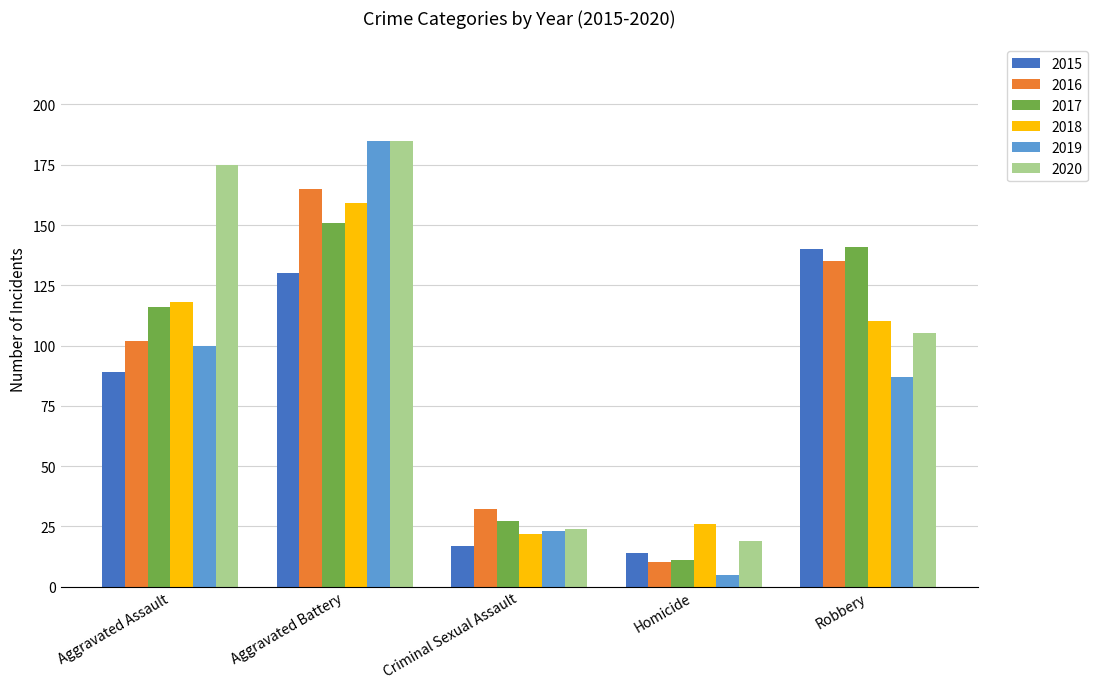

Rank the categories by 2016 value from lowest to highest.

Homicide, Criminal Sexual Assault, Aggravated Assault, Robbery, Aggravated Battery